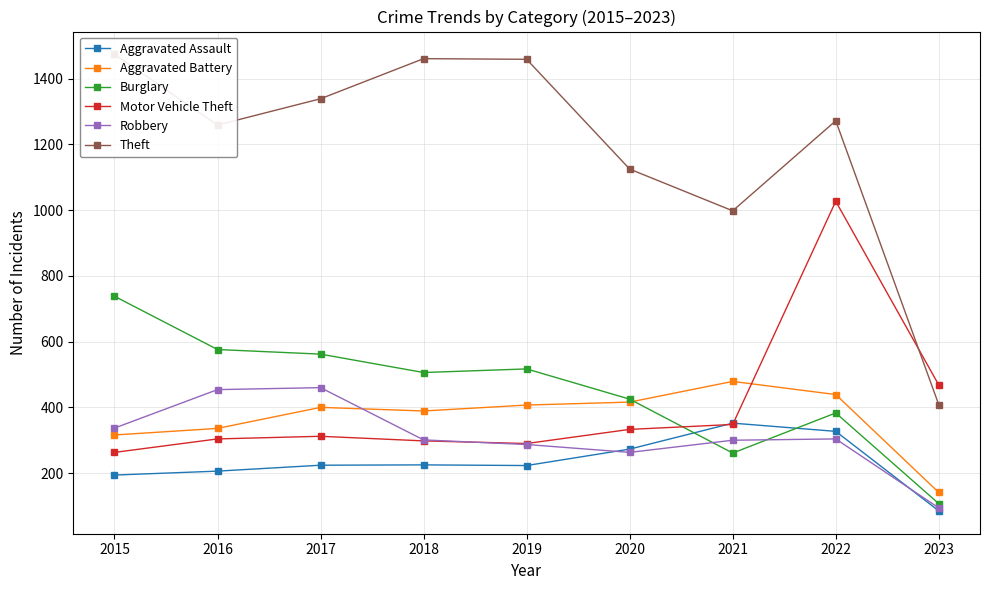

Reading left to right, list all the values displayed in this chart.

Aggravated Assault: 194	206	224	225	223	273	352	327	85
Aggravated Battery: 316	336	400	389	407	416	479	439	141
Burglary: 738	576	562	506	517	425	261	383	107
Motor Vehicle Theft: 263	304	312	298	290	333	348	1027	468
Robbery: 337	454	460	301	287	263	300	304	94
Theft: 1474	1259	1339	1461	1459	1125	998	1272	408